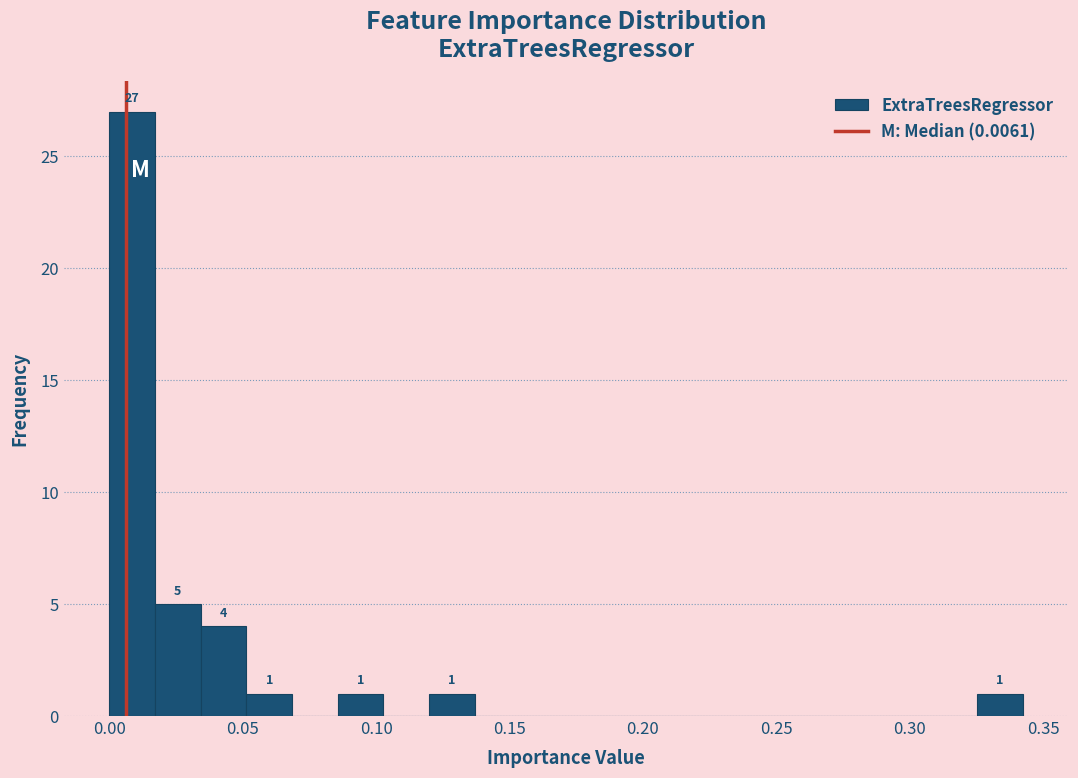

Around what value on the x-axis is the tallest bar? Give the approximate position of its centre, as read against the axis.

0.010